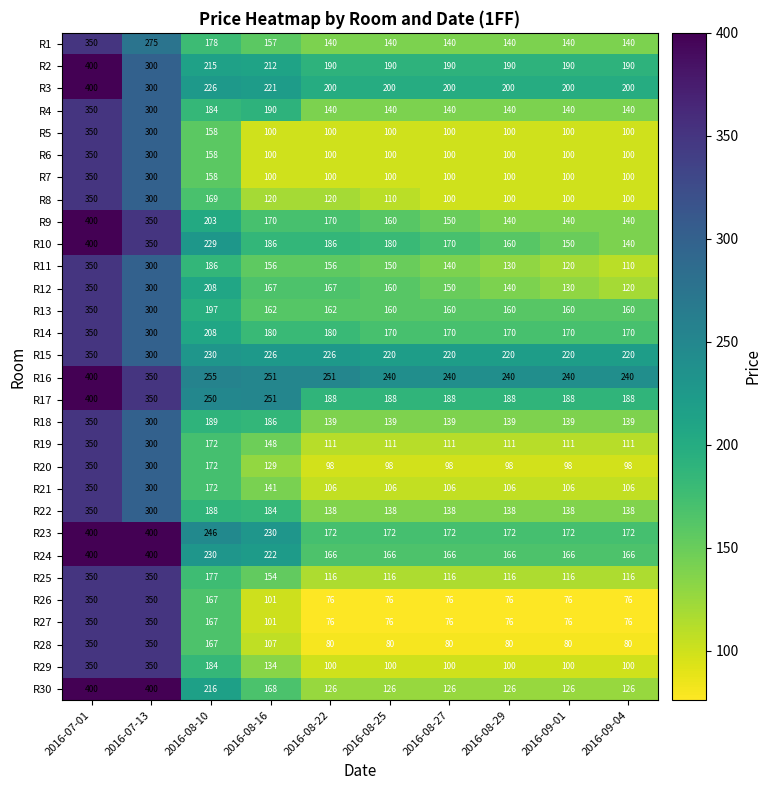

What is the average value of the R11 series?

180